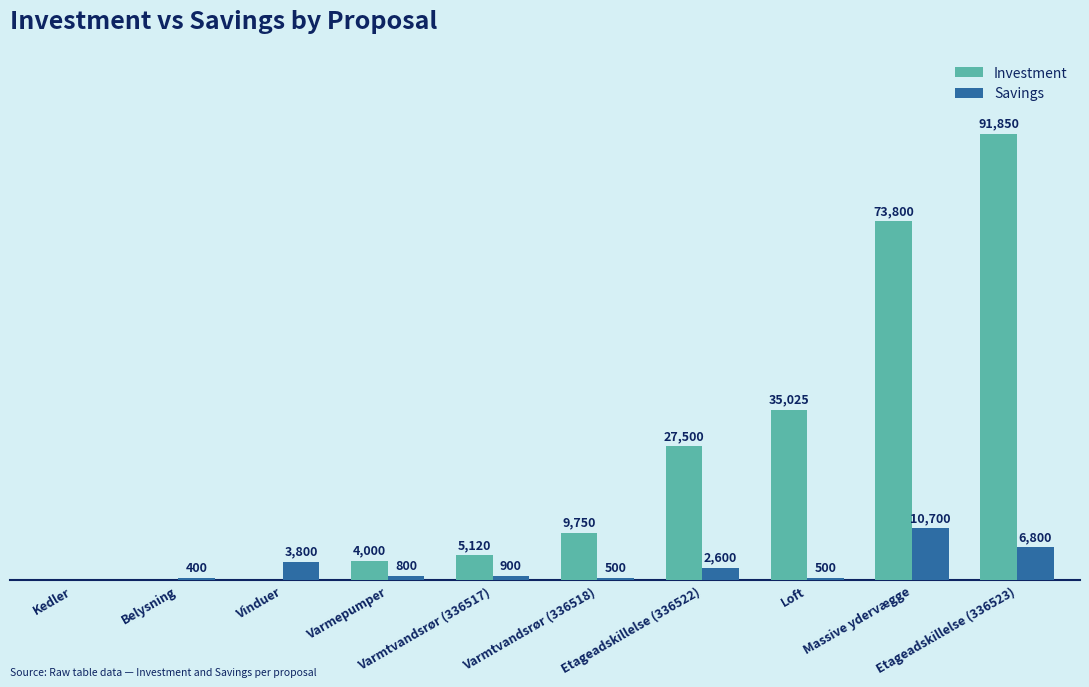

Which series has the largest total across all categories?

Investment